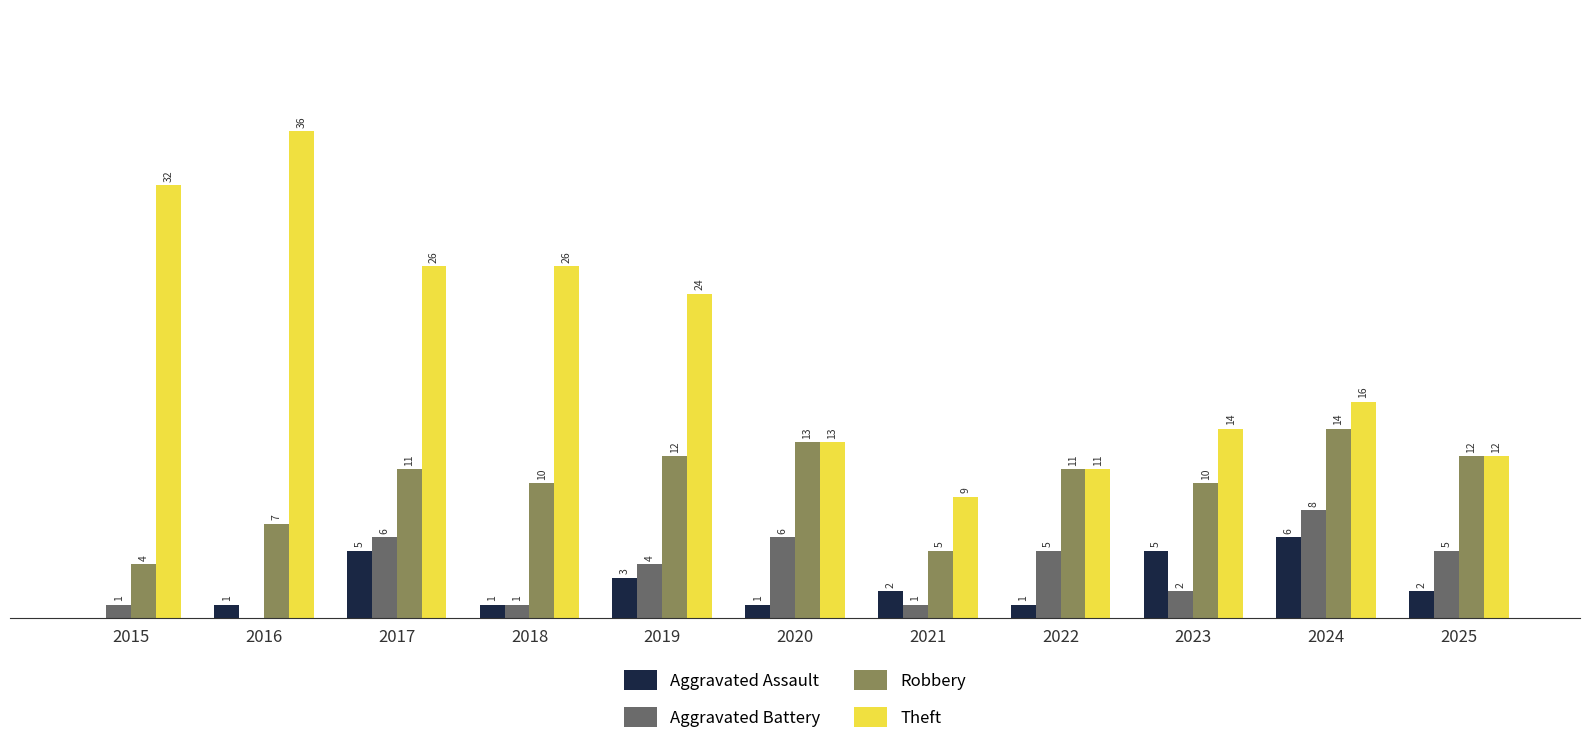

Is the value of Aggravated Assault at 2025 greater than the value of Robbery at 2023?

No